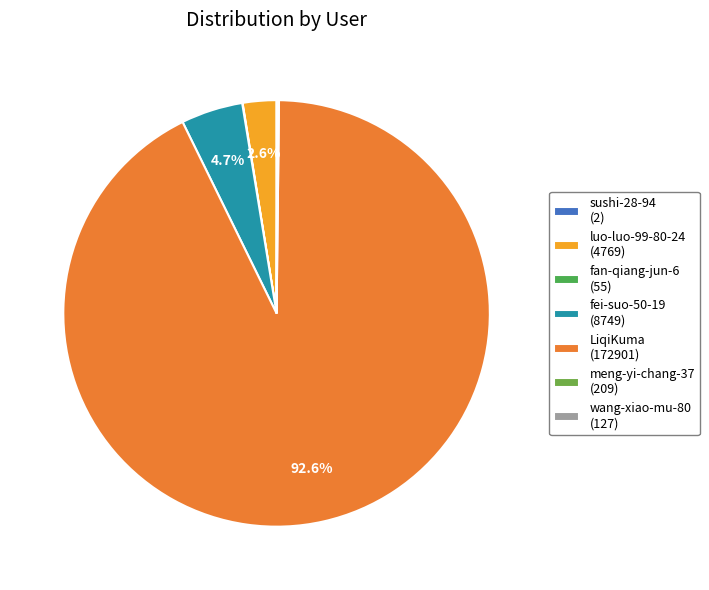

To the nearest percent, what is the difference between the largest and smallest slice percentages?

93%